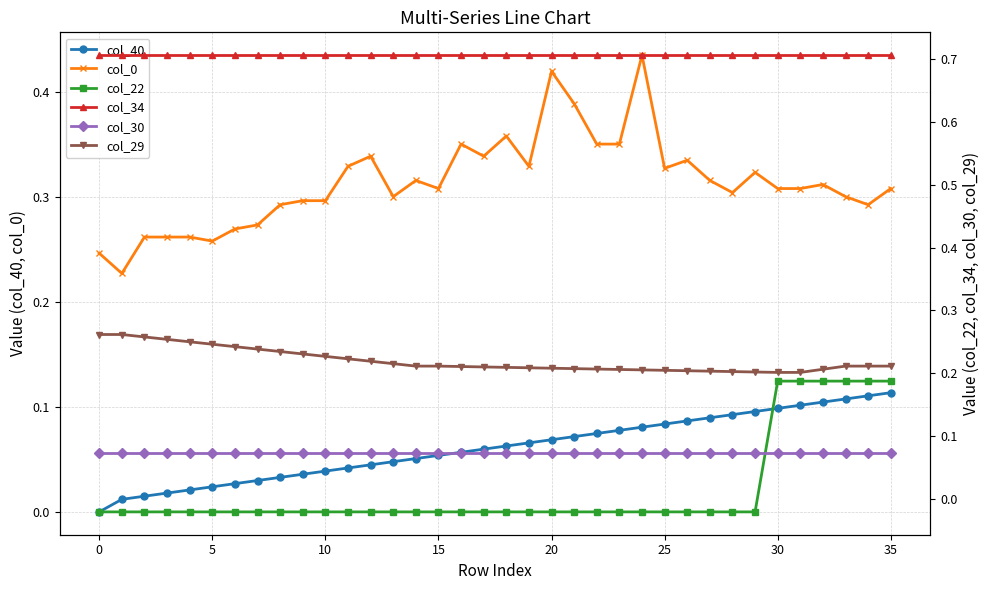

True or false: col_0 and col_40 cross at least once.

False